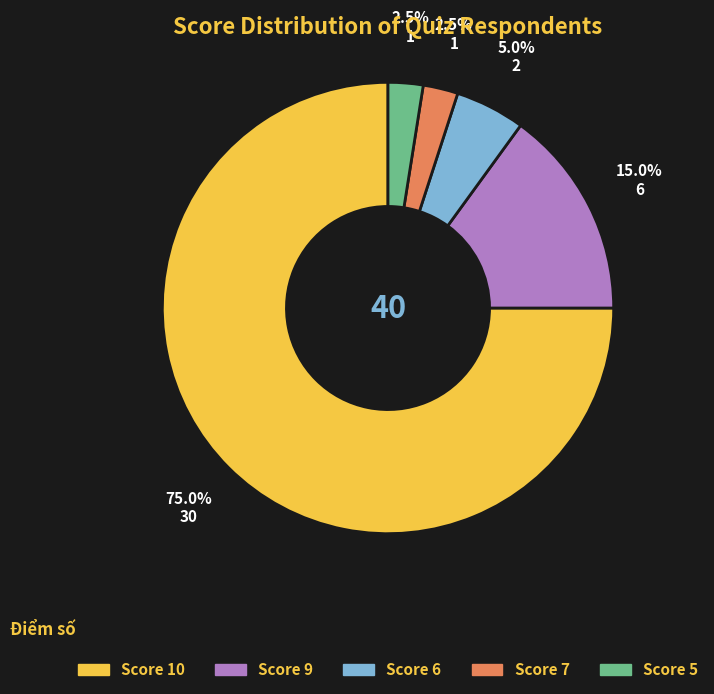

Which slice represents more than half of the pie?

Score 10